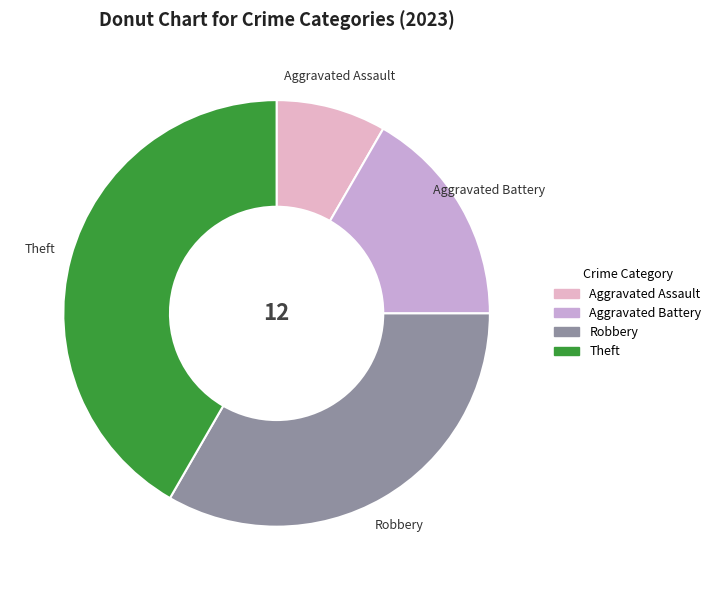

Does any single category account for the majority?

No